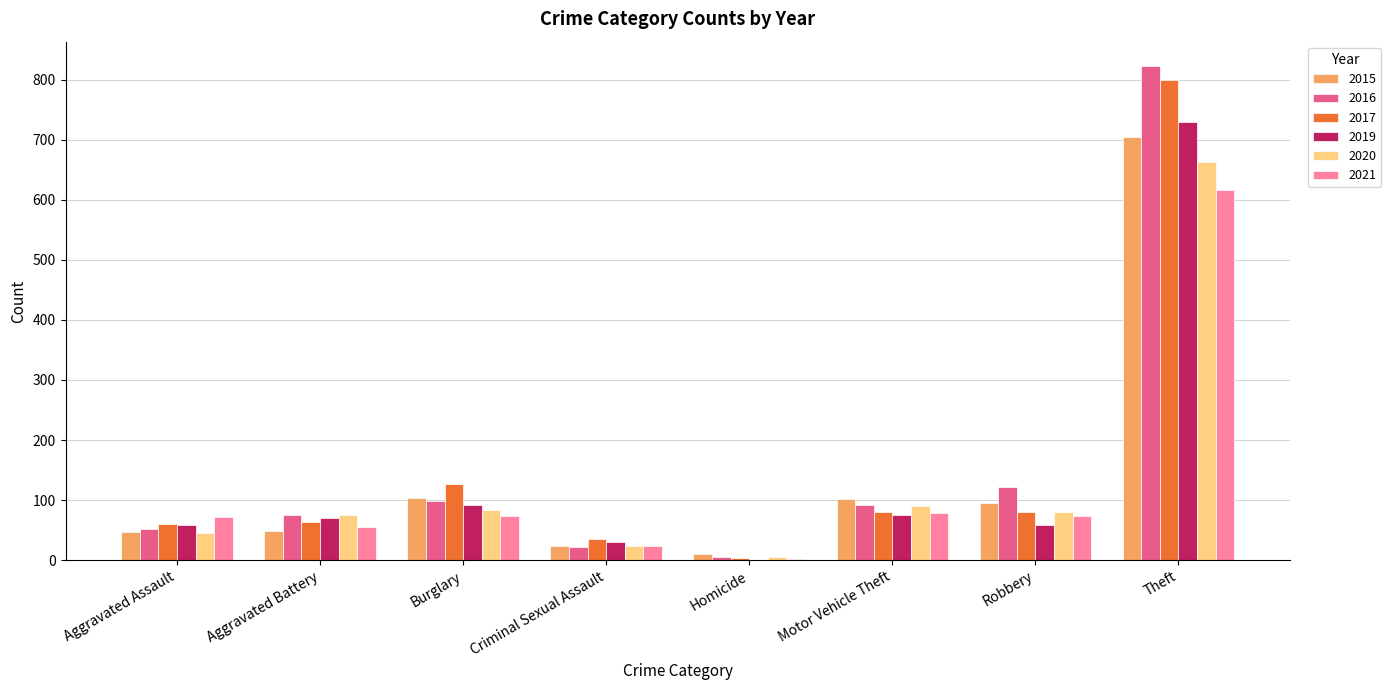

Are the bars grouped side by side (vs. stacked)?

Yes